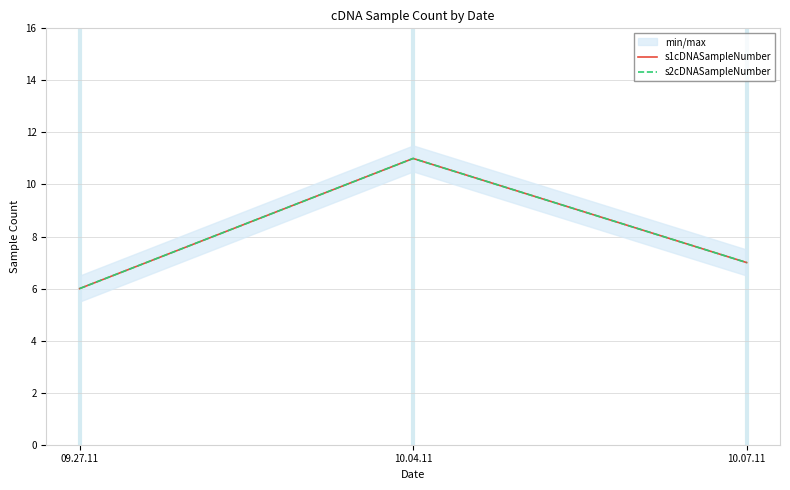

What is the sum of all s1cDNASampleNumber values?

24